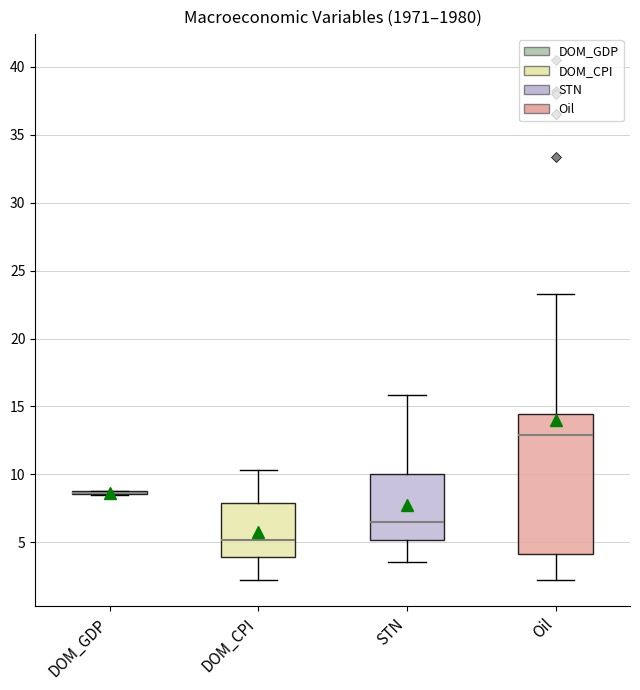

Reading left to right, read every box against the y-axis: the position of its median line, the range the box covers, and the ends of its whiskers. The values are not printed on the chart, so give them approximately, as read against the axis.

DOM_GDP: box collapsed to a line at 8.5, whiskers 8.5 to 9.0
DOM_CPI: median 5.0, box 4.0 to 8.0, whiskers 2.0 to 10.5
STN: median 6.5, box 5.0 to 10.0, whiskers 3.5 to 16.0
Oil: median 13.0, box 4.0 to 14.5, whiskers 2.0 to 23.5